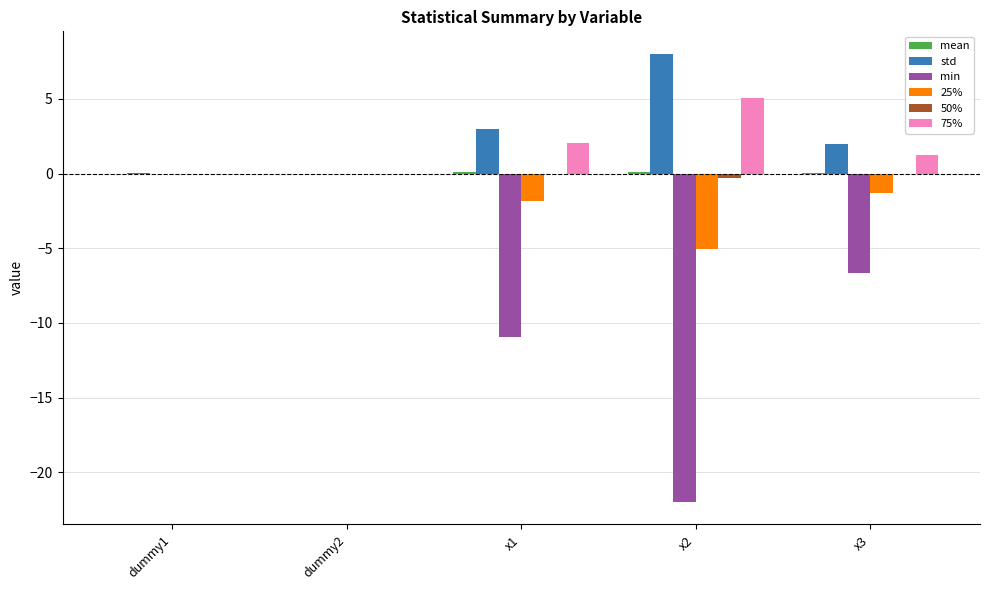

Which label corresponds to the largest value in the chart?

x2